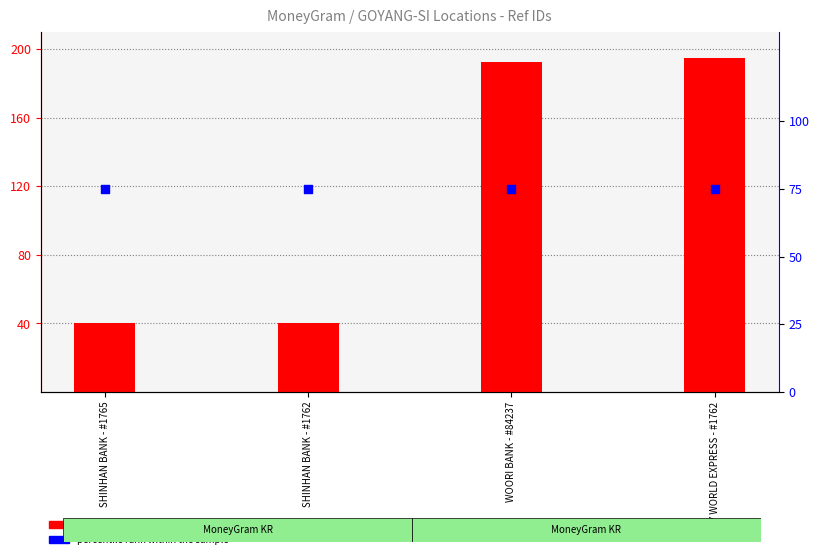

Which series reaches the minimum Y coordinate?

count